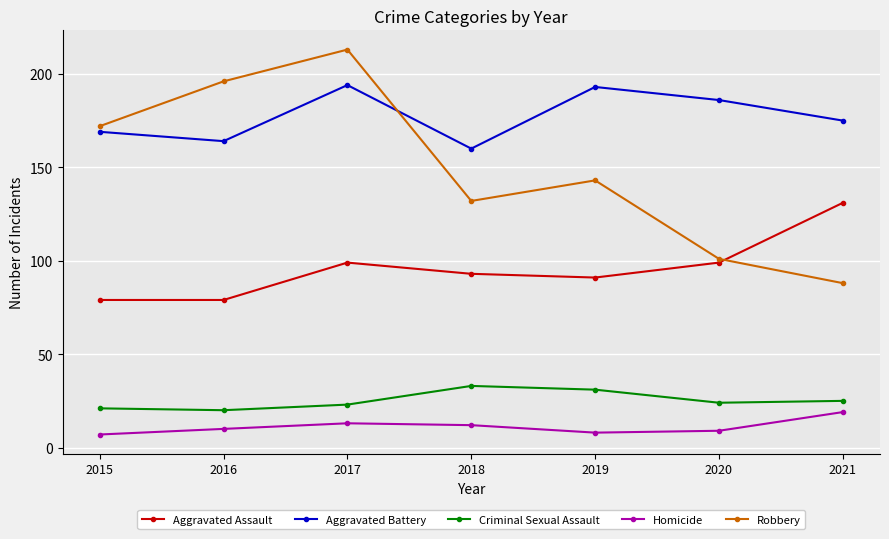

True or false: Aggravated Assault and Robbery intersect in this chart.

True